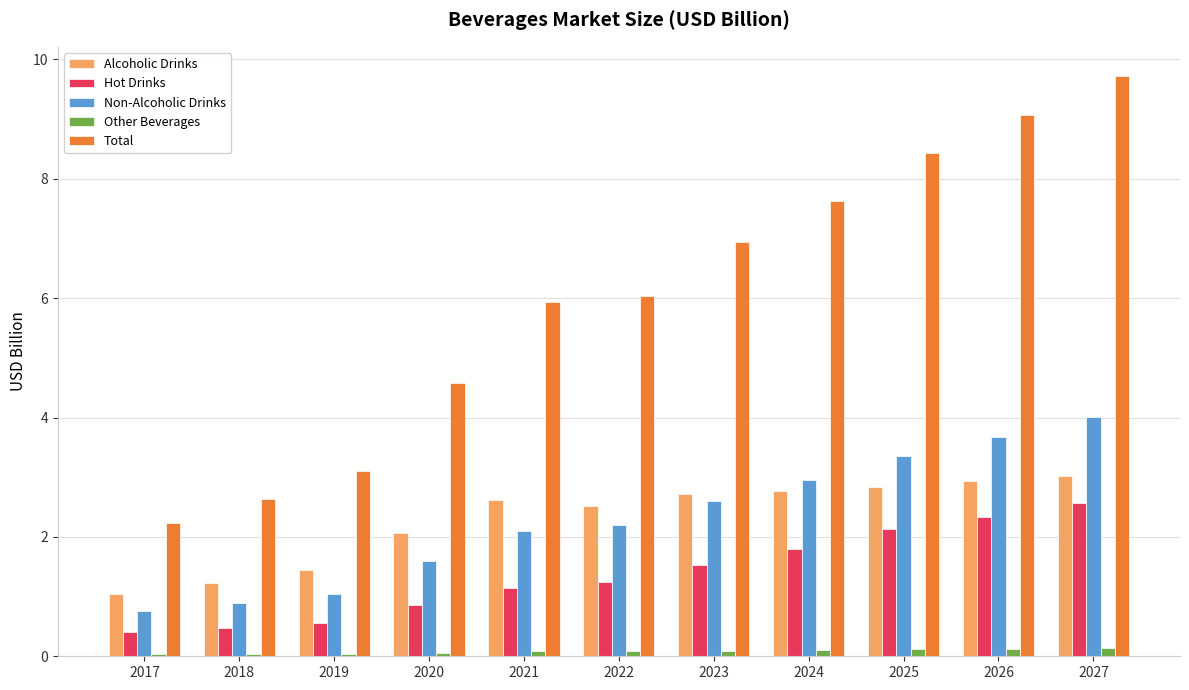

What is the greatest value displayed?

9.7